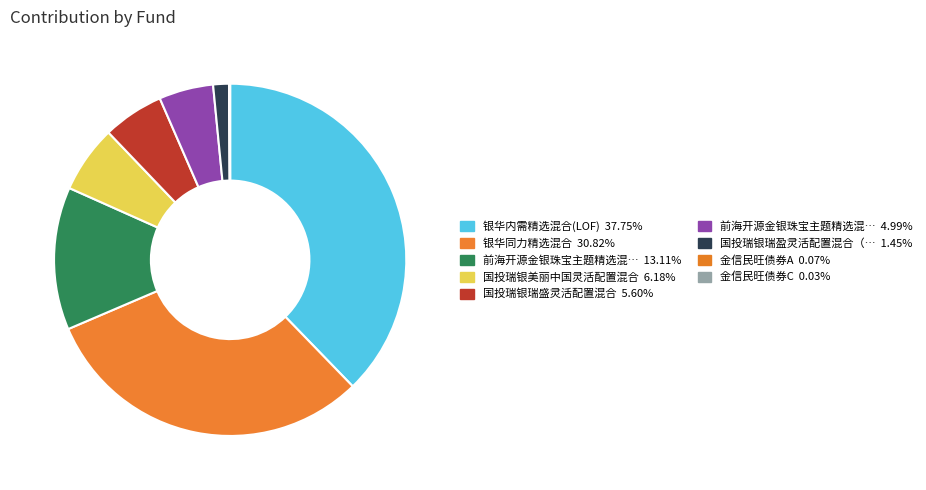

Does any single category account for the majority?

No